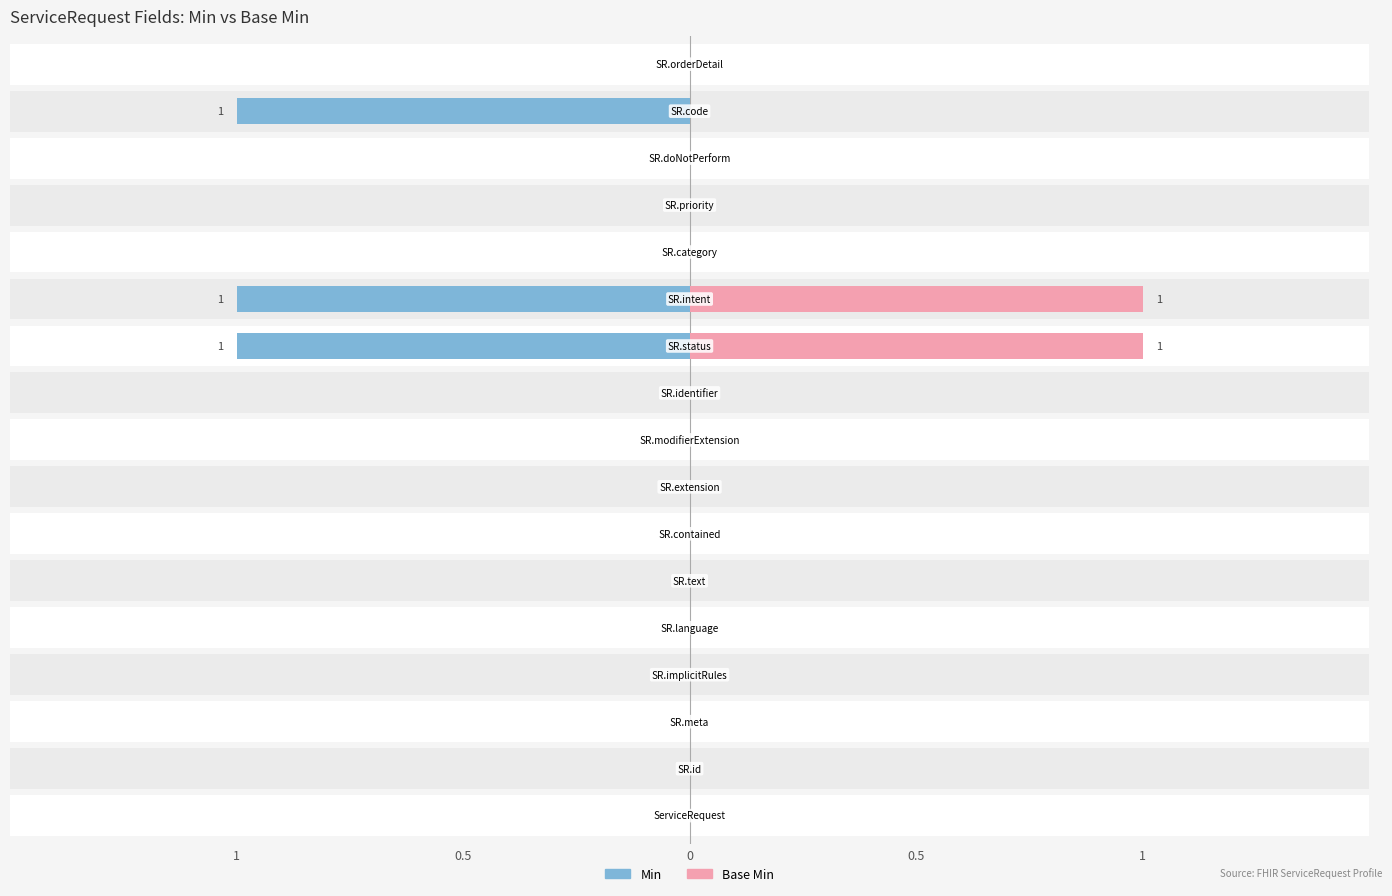

What is the label of the 11th bar from the left?

ServiceRequest.status